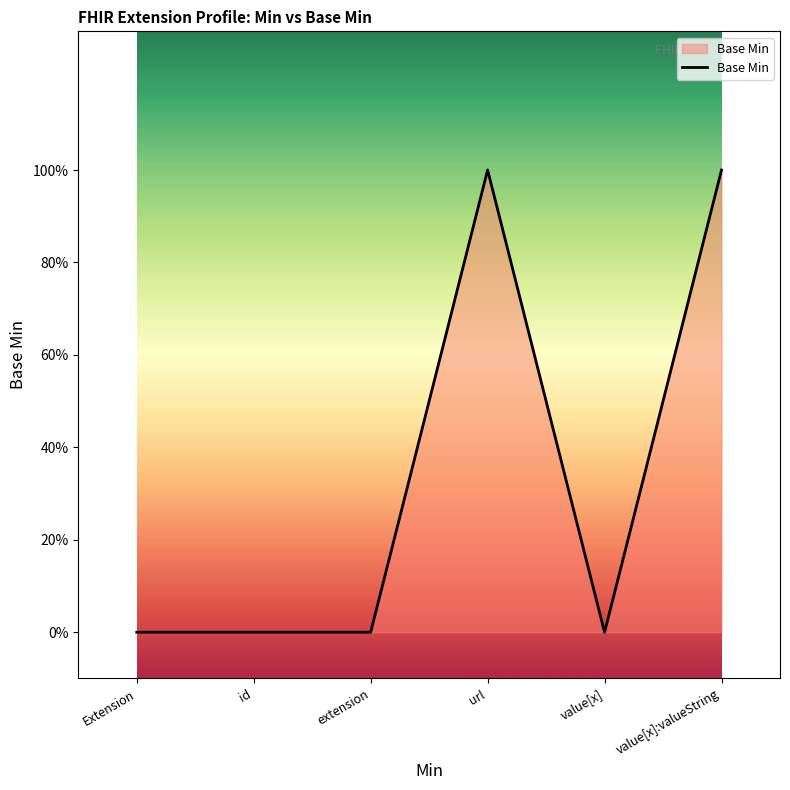

Does the chart display data point markers on the line(s)?

No